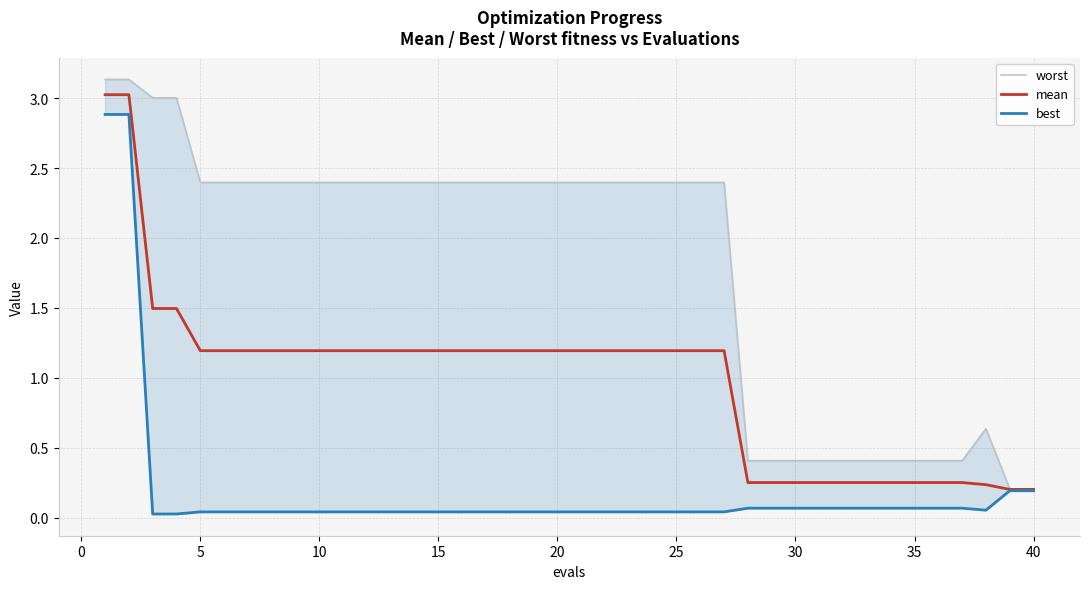

Is it true that mean equals 0.4 at 25?

False